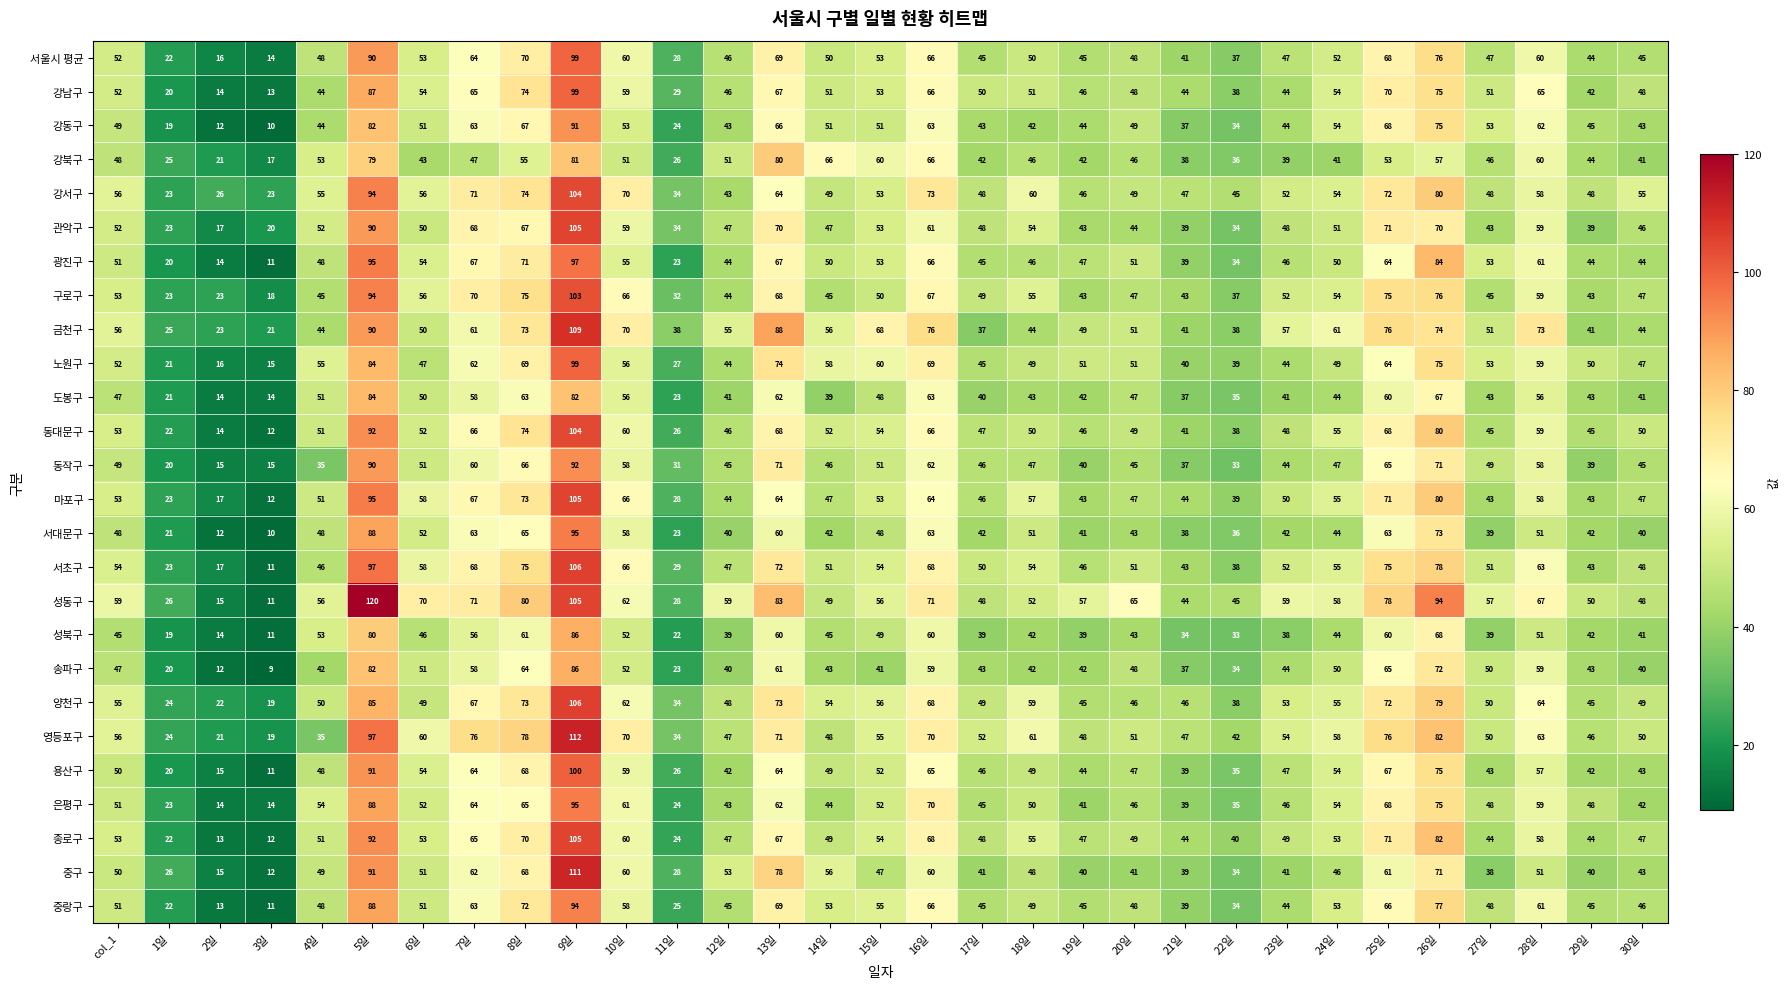

What is the difference between the maximum and minimum values in the 용산구 series?

89